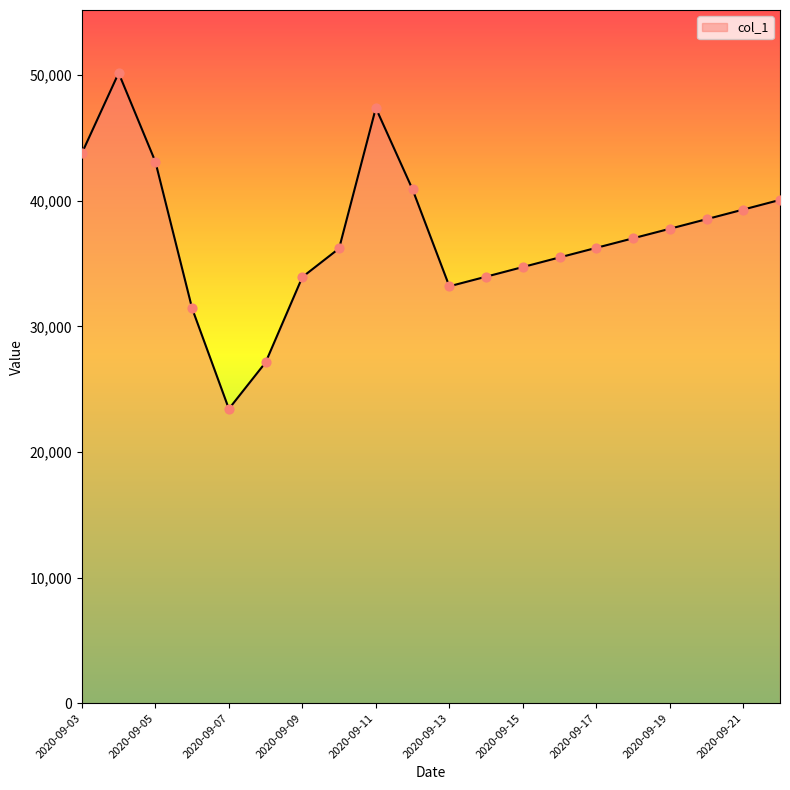

What is the greatest value displayed?

50175.0